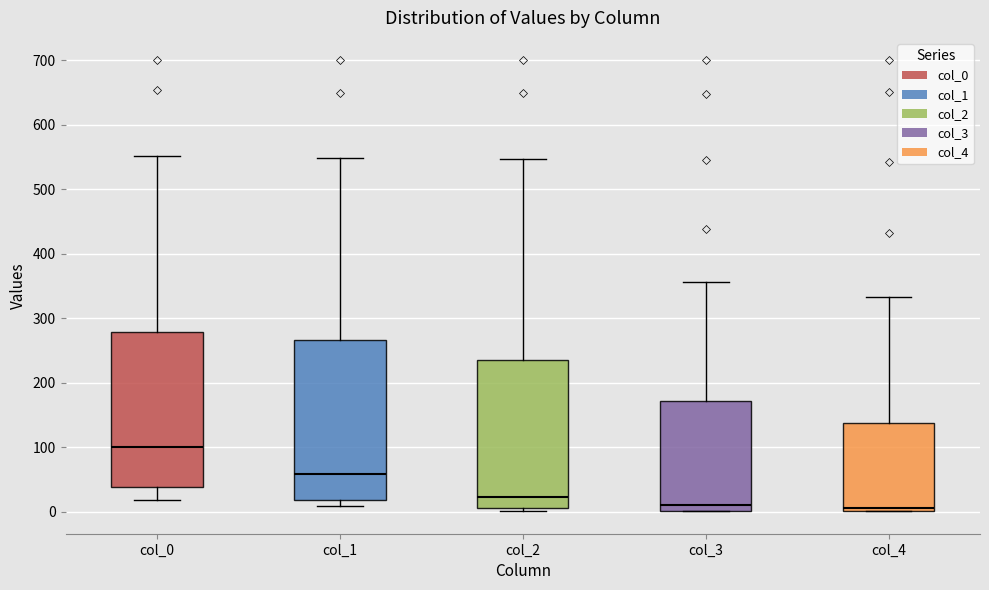

Reading left to right, read every box against the y-axis: the position of its median line, the range the box covers, and the ends of its whiskers. The values are not printed on the chart, so give them approximately, as read against the axis.

col_0: median 100, box 40 to 280, whiskers 20 to 550
col_1: median 60, box 20 to 270, whiskers 10 to 550
col_2: median 20, box 10 to 240, whiskers 0 to 550
col_3: median 10, box 0 to 170, whiskers 0 to 360
col_4: median 10, box 0 to 140, whiskers 0 to 330